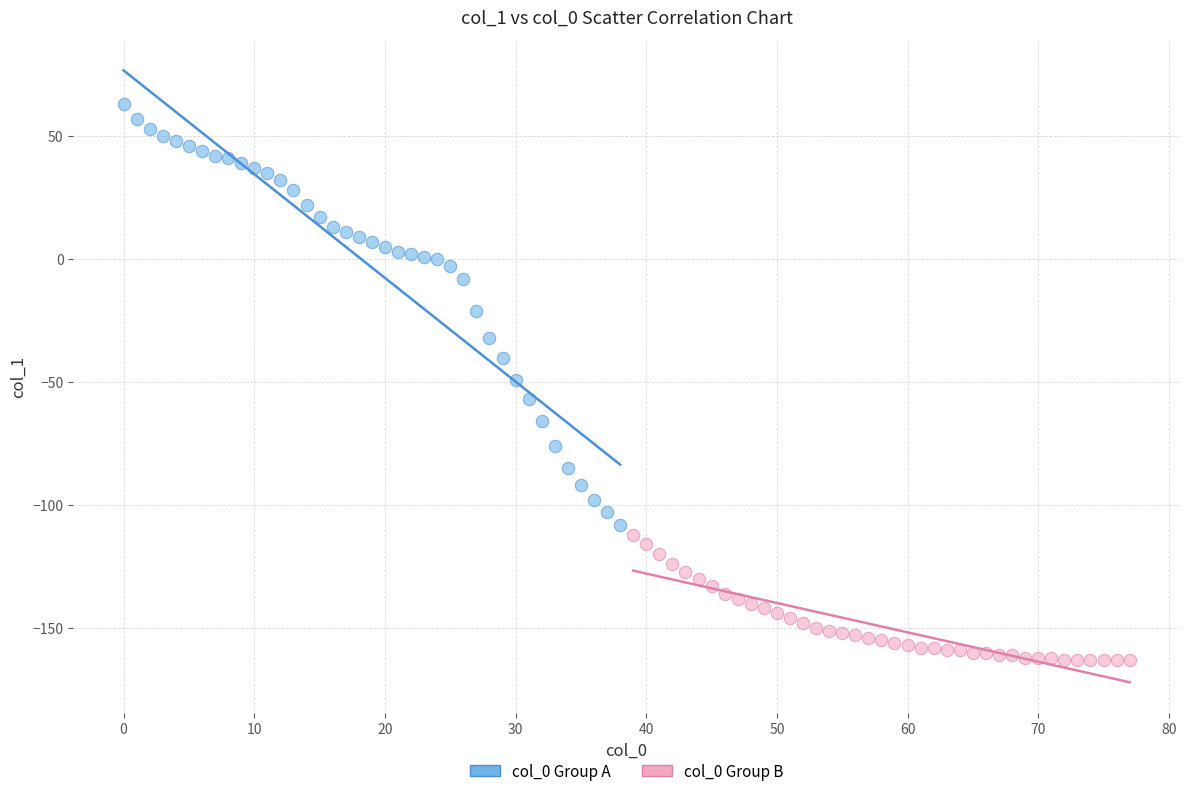

Which series contains the highest Y value?

col_0 Group A